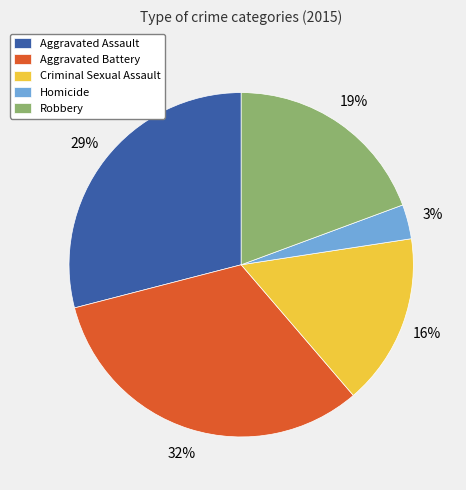

Do Criminal Sexual Assault and Aggravated Assault together represent more than half of the pie?

No